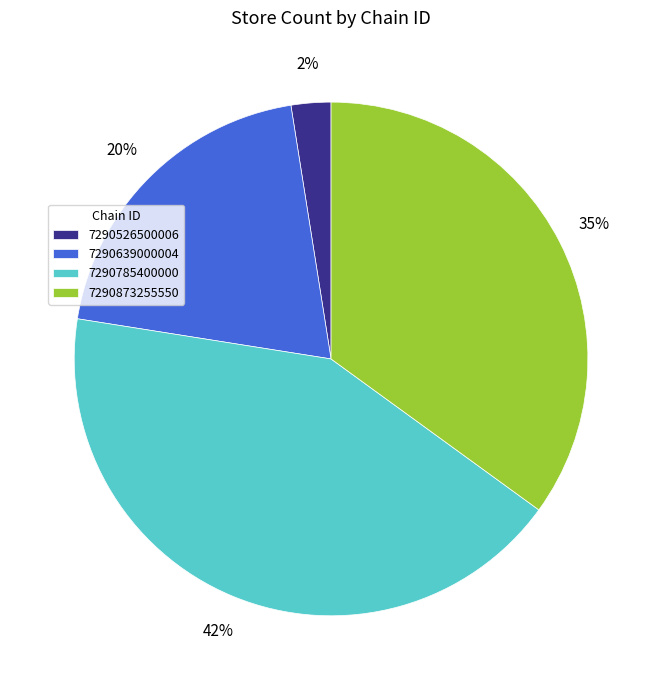

Is it true that 7290873255550 is 40% of the pie?

False